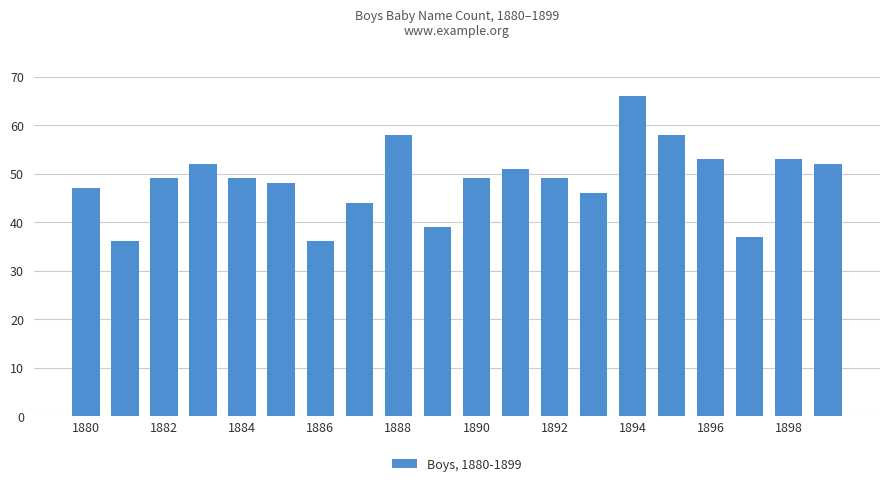

Count the number of data series in this chart.

1